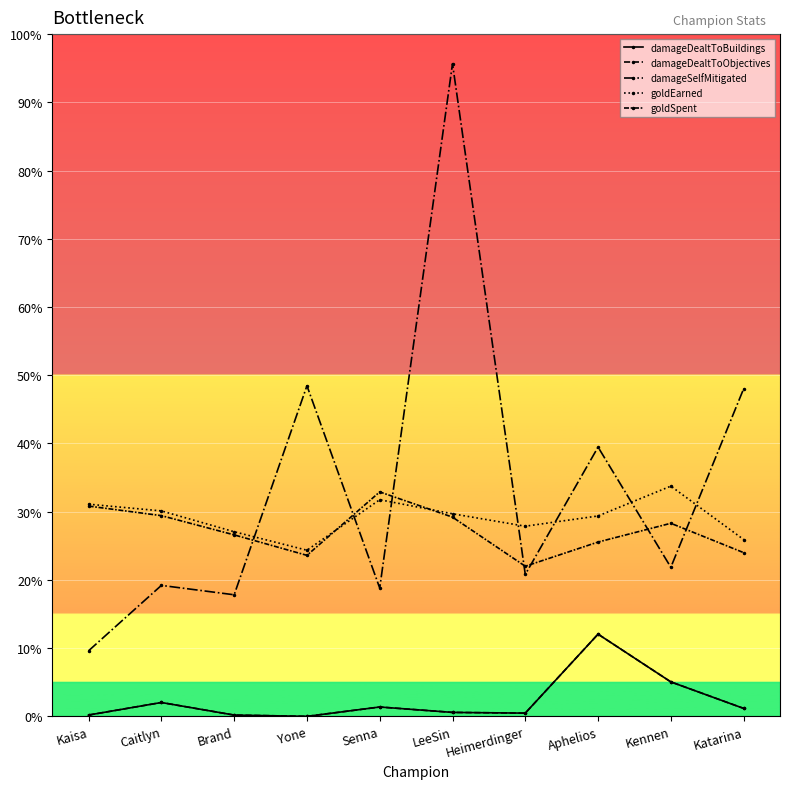

How many data points in damageSelfMitigated are above 10925?

4